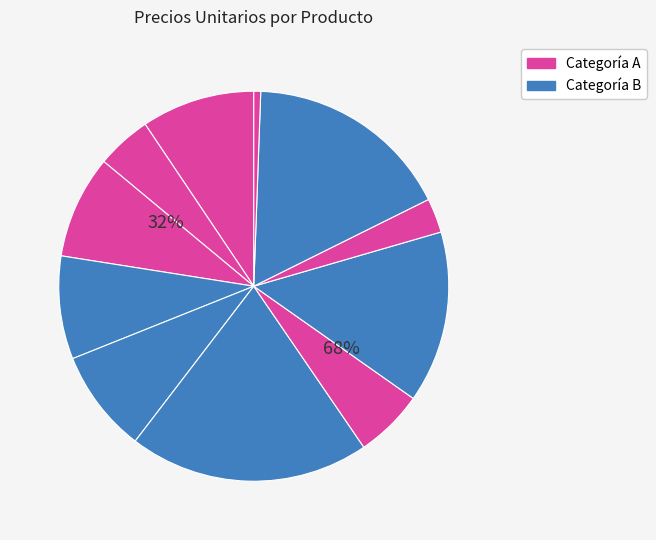

The e Pura 600 ml slice represents 14% of the pie. True or false?

False